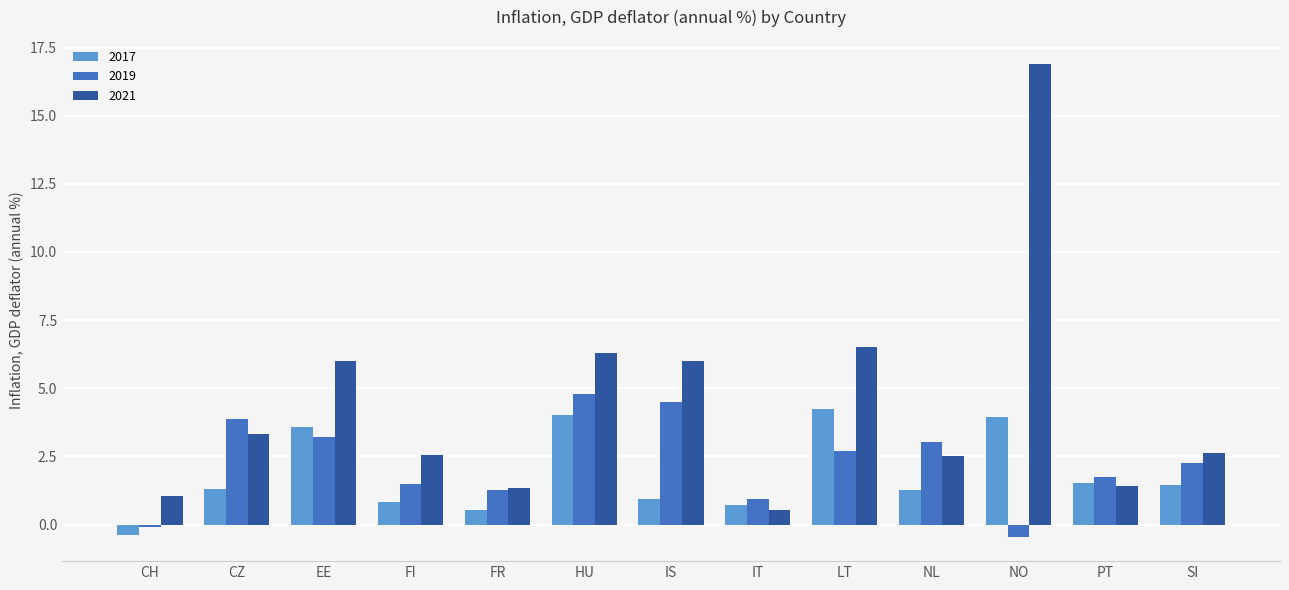

How many negative values does the 2019 series have?

2